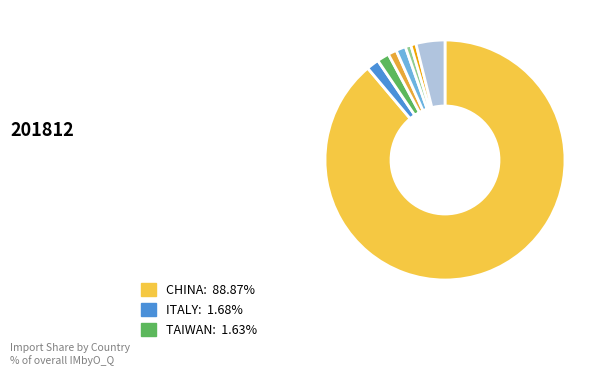

How many slices are in this pie chart?

8